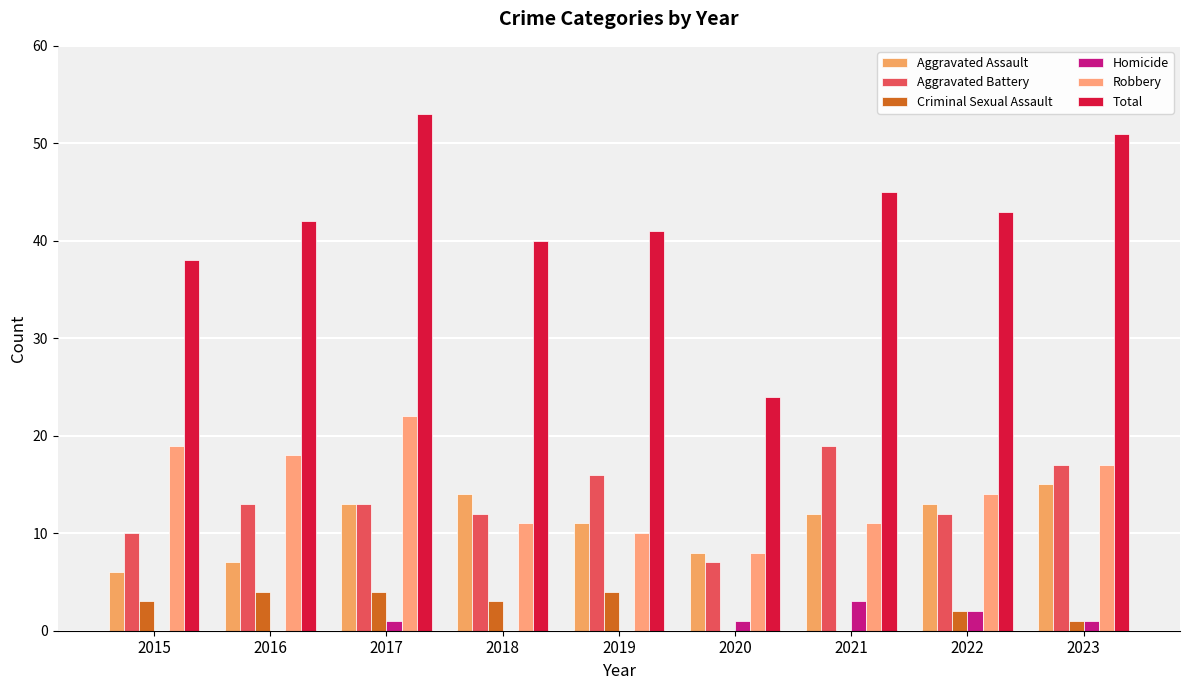

Which series changed the most between 2017 and 2019?

Robbery